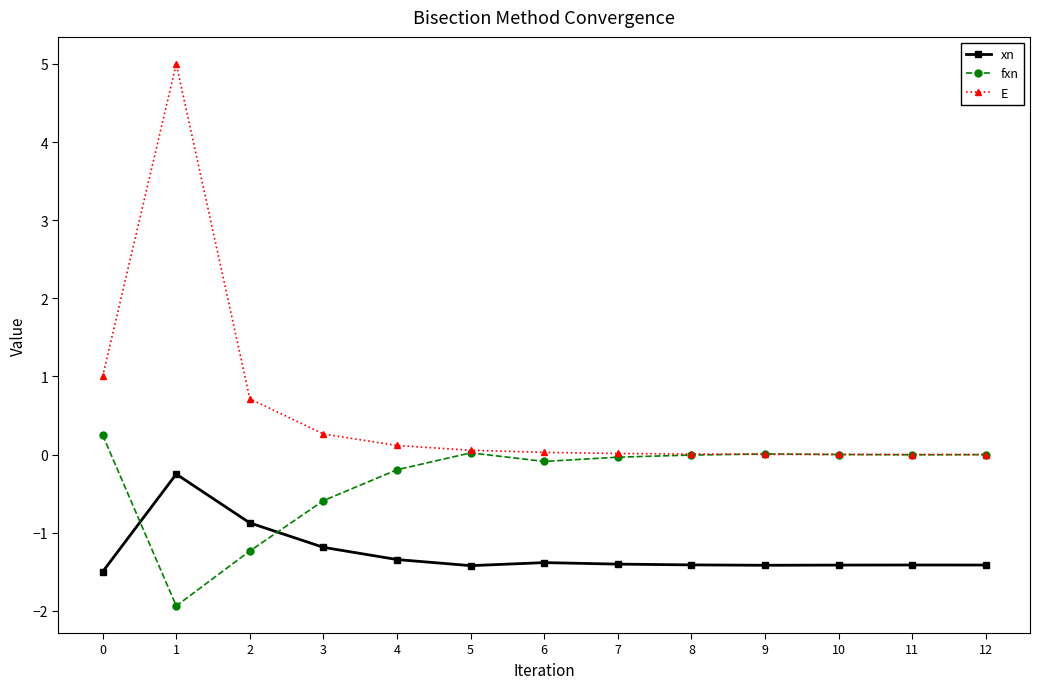

At 0, list the series in order from smallest to largest.

xn, fxn, E